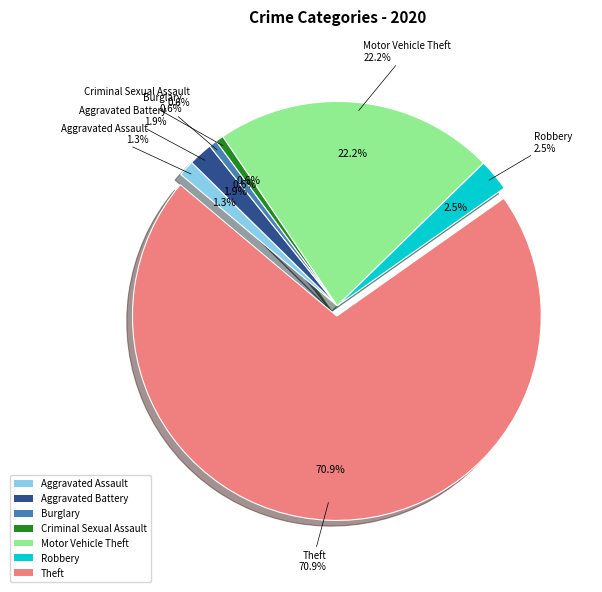

Does any single category account for the majority?

Yes